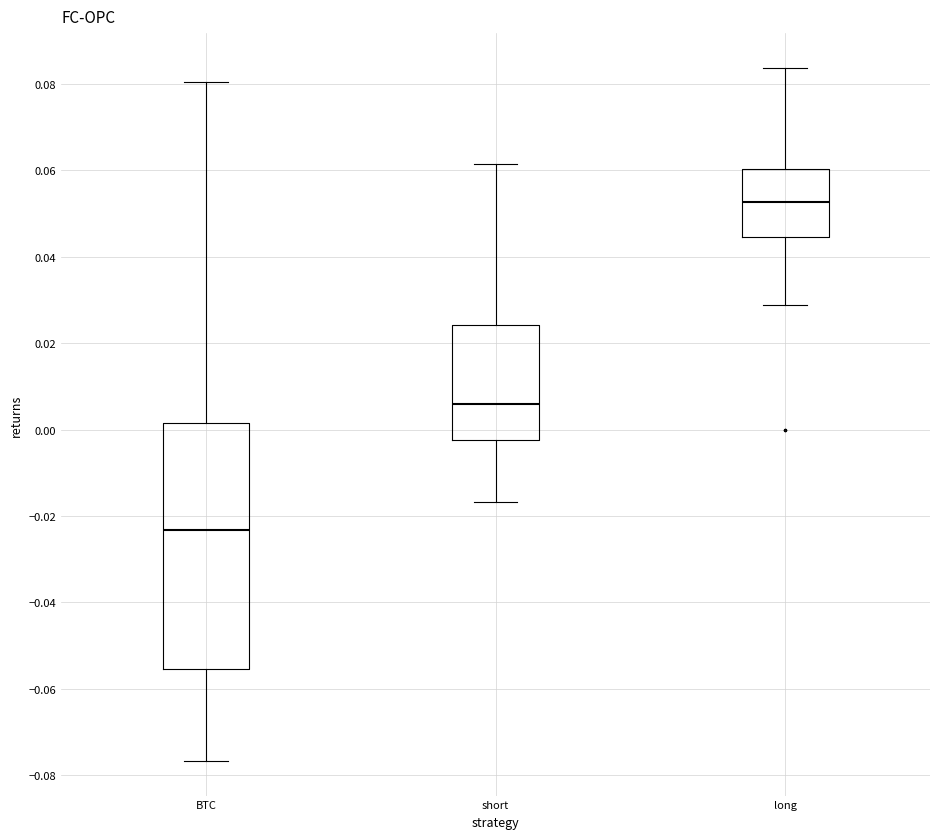

Which box has the lowest median line?

BTC